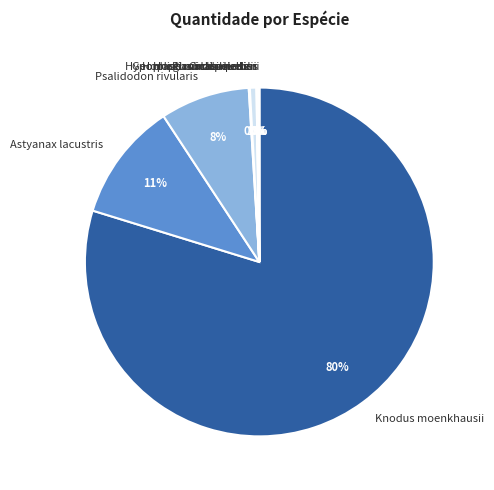

What is the majority slice?

Knodus moenkhausii